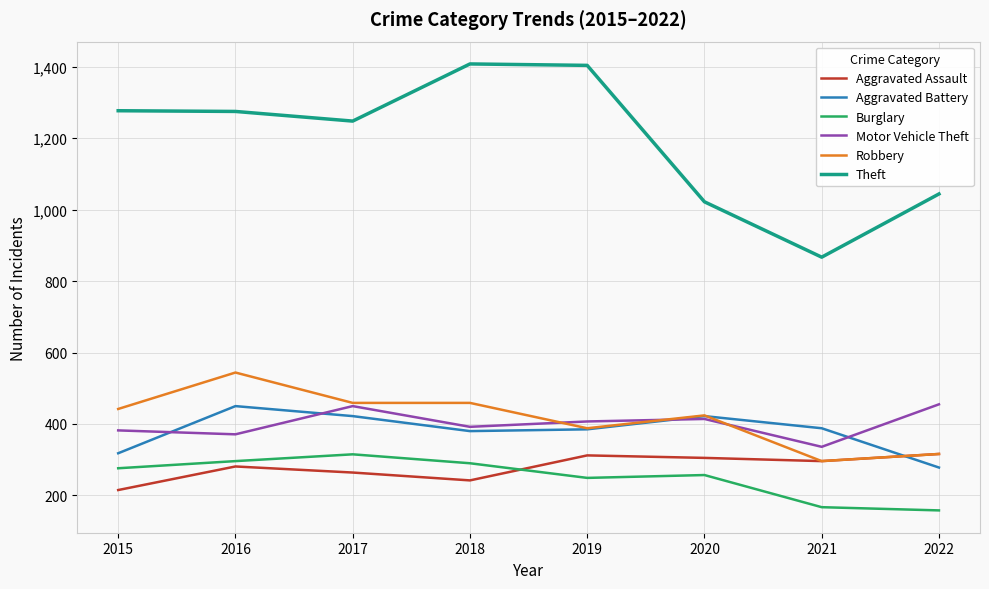

Which series has the largest total across all categories?

Theft